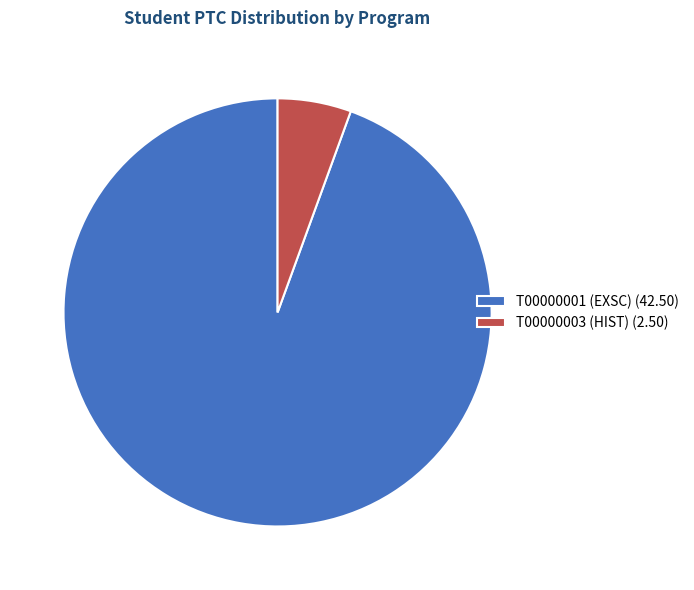

How many slices are in this pie chart?

2